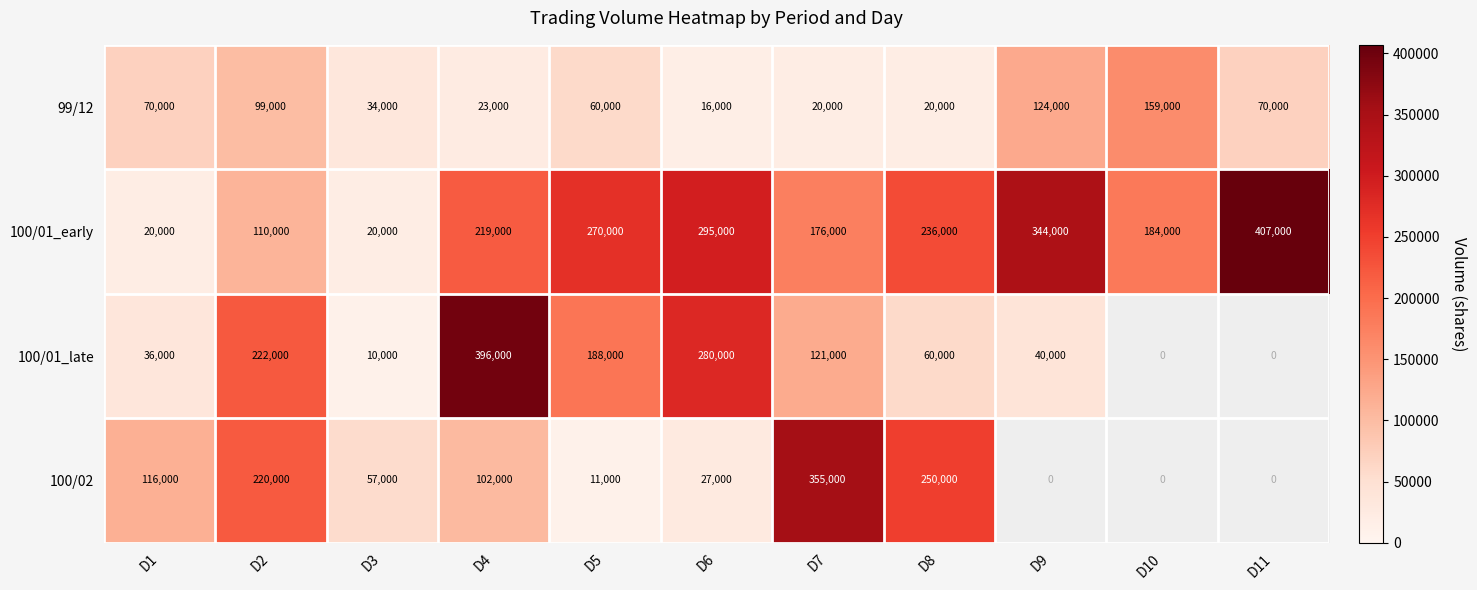

At D7, list the series in order from largest to smallest.

100/02, 100/01_early, 100/01_late, 99/12